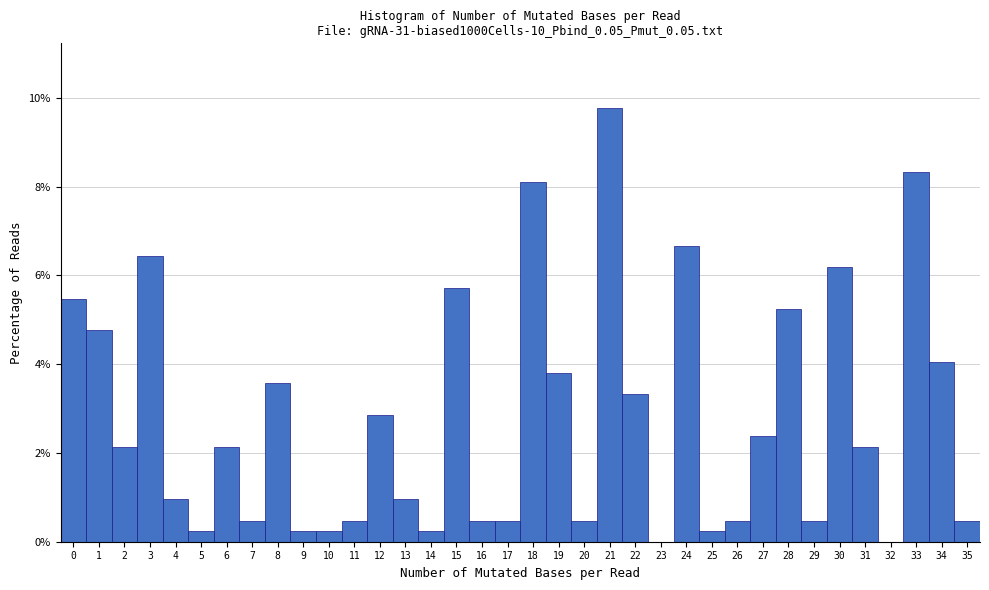

Reading left to right, list every bar in this chart as the range it spans on the x-axis followed by its height. The values are not printed on the chart, so give them approximately, as read against the axis.

-0.5 to 0.5: 5.4
0.5 to 1.5: 4.8
1.5 to 2.5: 2.2
2.5 to 3.5: 6.4
3.5 to 4.5: 1.0
4.5 to 5.5: 0.2
5.5 to 6.5: 2.2
6.5 to 7.5: 0.4
7.5 to 8.5: 3.6
8.5 to 9.5: 0.2
9.5 to 10.5: 0.2
10.5 to 11.5: 0.4
11.5 to 12.5: 2.8
12.5 to 13.5: 1.0
13.5 to 14.5: 0.2
14.5 to 15.5: 5.8
15.5 to 16.5: 0.4
16.5 to 17.5: 0.4
17.5 to 18.5: 8.0
18.5 to 19.5: 3.8
19.5 to 20.5: 0.4
20.5 to 21.5: 9.8
21.5 to 22.5: 3.4
22.5 to 23.5: 0
23.5 to 24.5: 6.6
24.5 to 25.5: 0.2
25.5 to 26.5: 0.4
26.5 to 27.5: 2.4
27.5 to 28.5: 5.2
28.5 to 29.5: 0.4
29.5 to 30.5: 6.2
30.5 to 31.5: 2.2
31.5 to 32.5: 0
32.5 to 33.5: 8.4
33.5 to 34.5: 4.0
34.5 to 35.5: 0.4